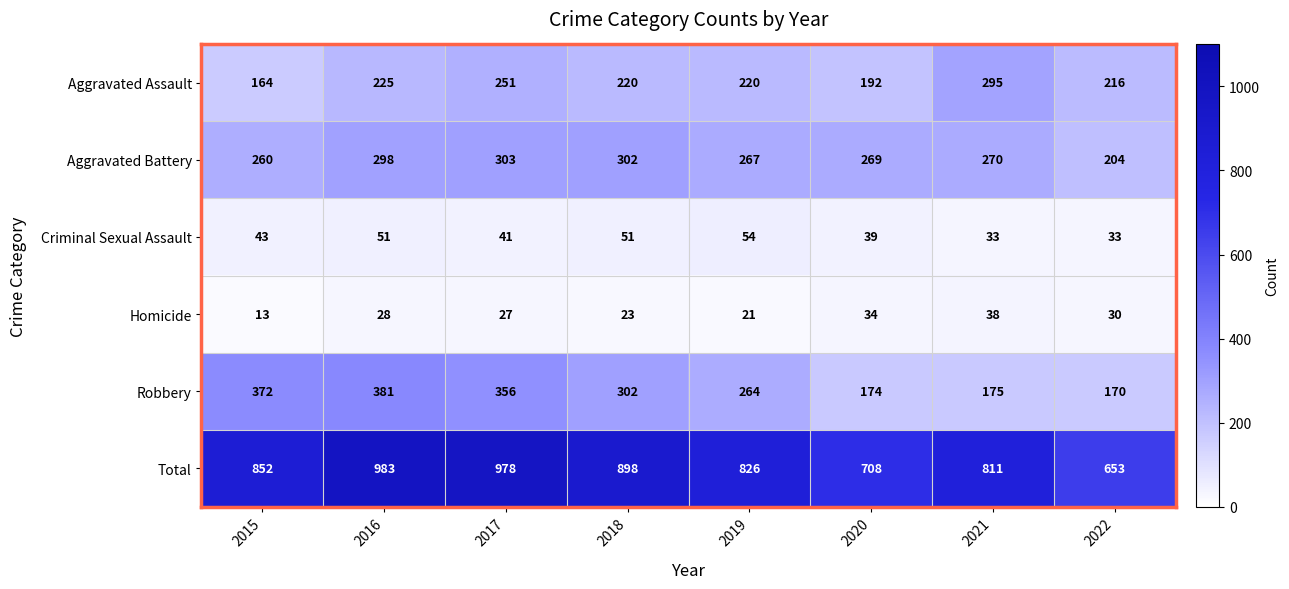

Which series has the largest range (max minus min)?

Total